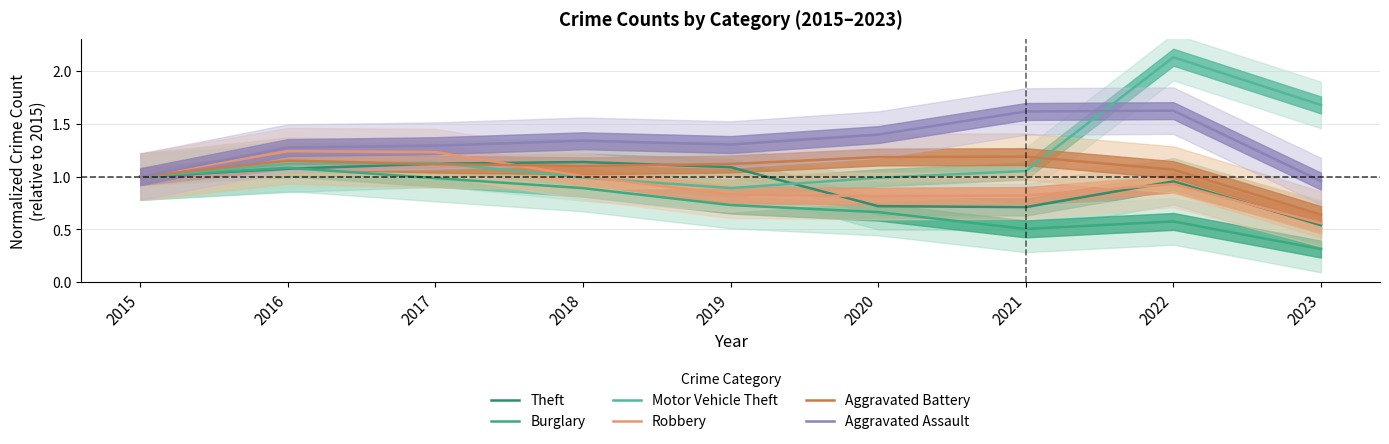

Reading right to left, transcribe all the data shown in this chart.

Theft: 0.5	1.0	0.7	0.7	1.1	1.1	1.1	1.1	1.0
Burglary: 0.3	0.6	0.5	0.7	0.7	0.9	1.0	1.1	1.0
Motor Vehicle Theft: 1.7	2.1	1.1	1.0	0.9	1.0	1.1	1.1	1.0
Robbery: 0.6	0.9	0.8	0.8	0.8	1.0	1.2	1.2	1.0
Aggravated Battery: 0.6	1.1	1.2	1.2	1.1	1.1	1.1	1.2	1.0
Aggravated Assault: 1.0	1.6	1.6	1.4	1.3	1.3	1.3	1.3	1.0